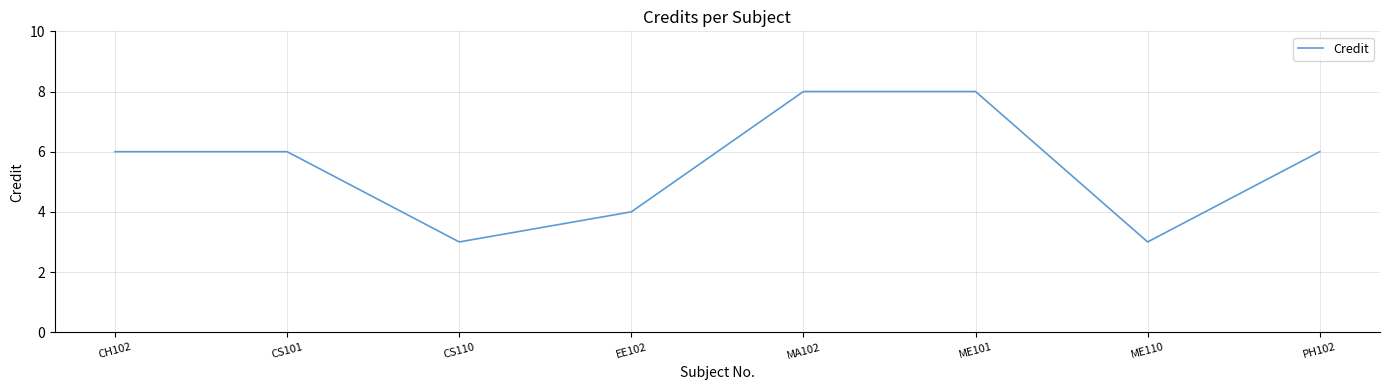

Count the number of categories in the chart.

8